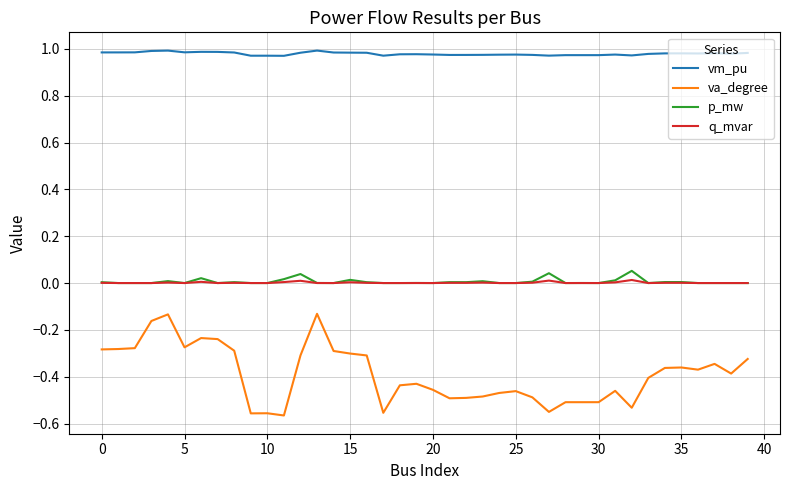

Which series has the largest total across all categories?

vm_pu